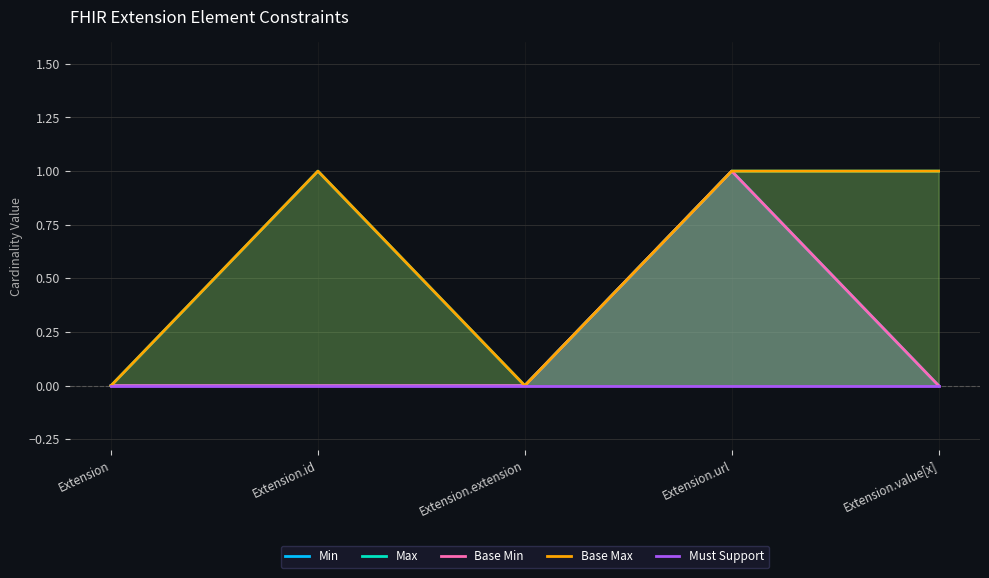

True or false: Min has more than 1 interior local peaks.

False